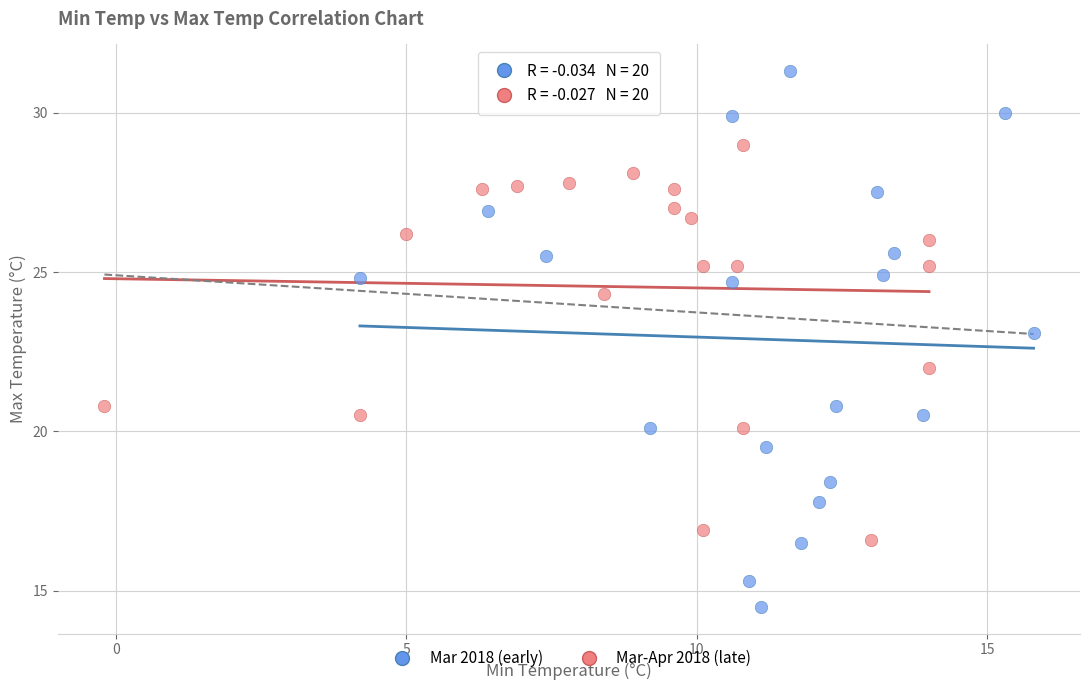

Which series has the largest Y range (max minus min)?

Mar 2018 (early)